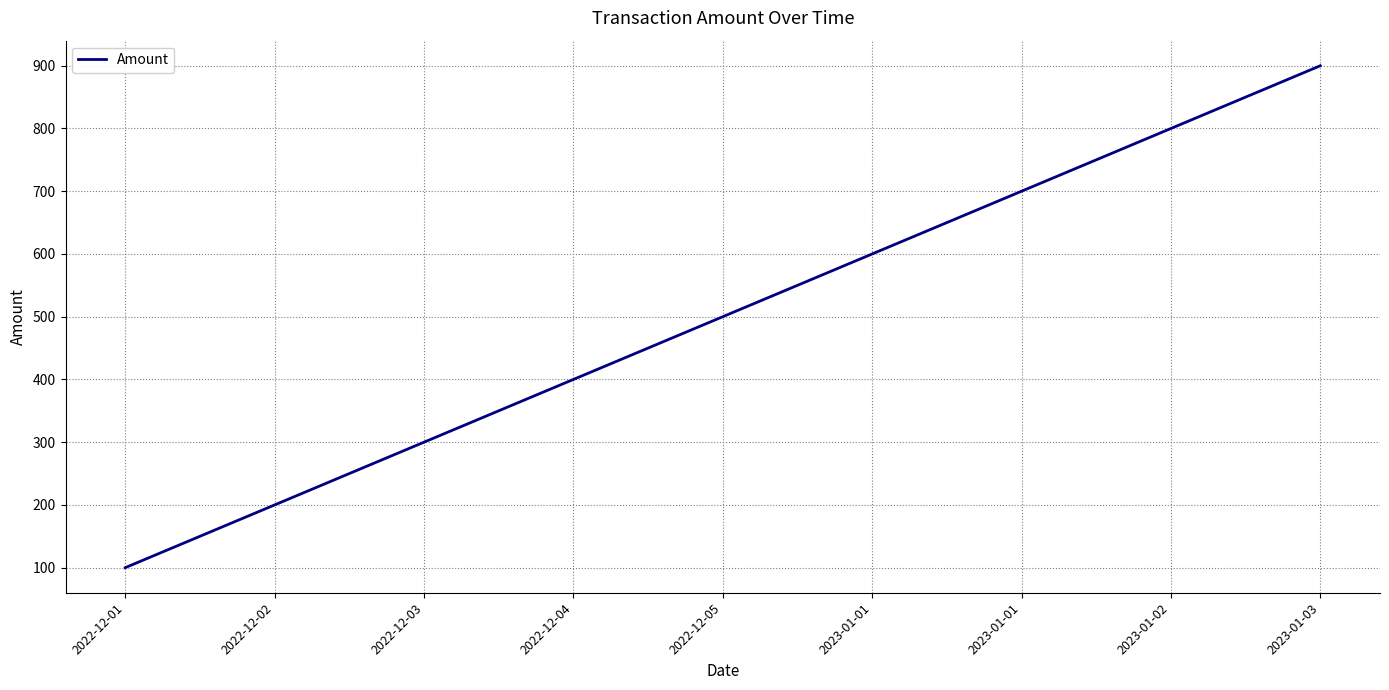

What is the label of the 5th point from the left?

2022-12-05